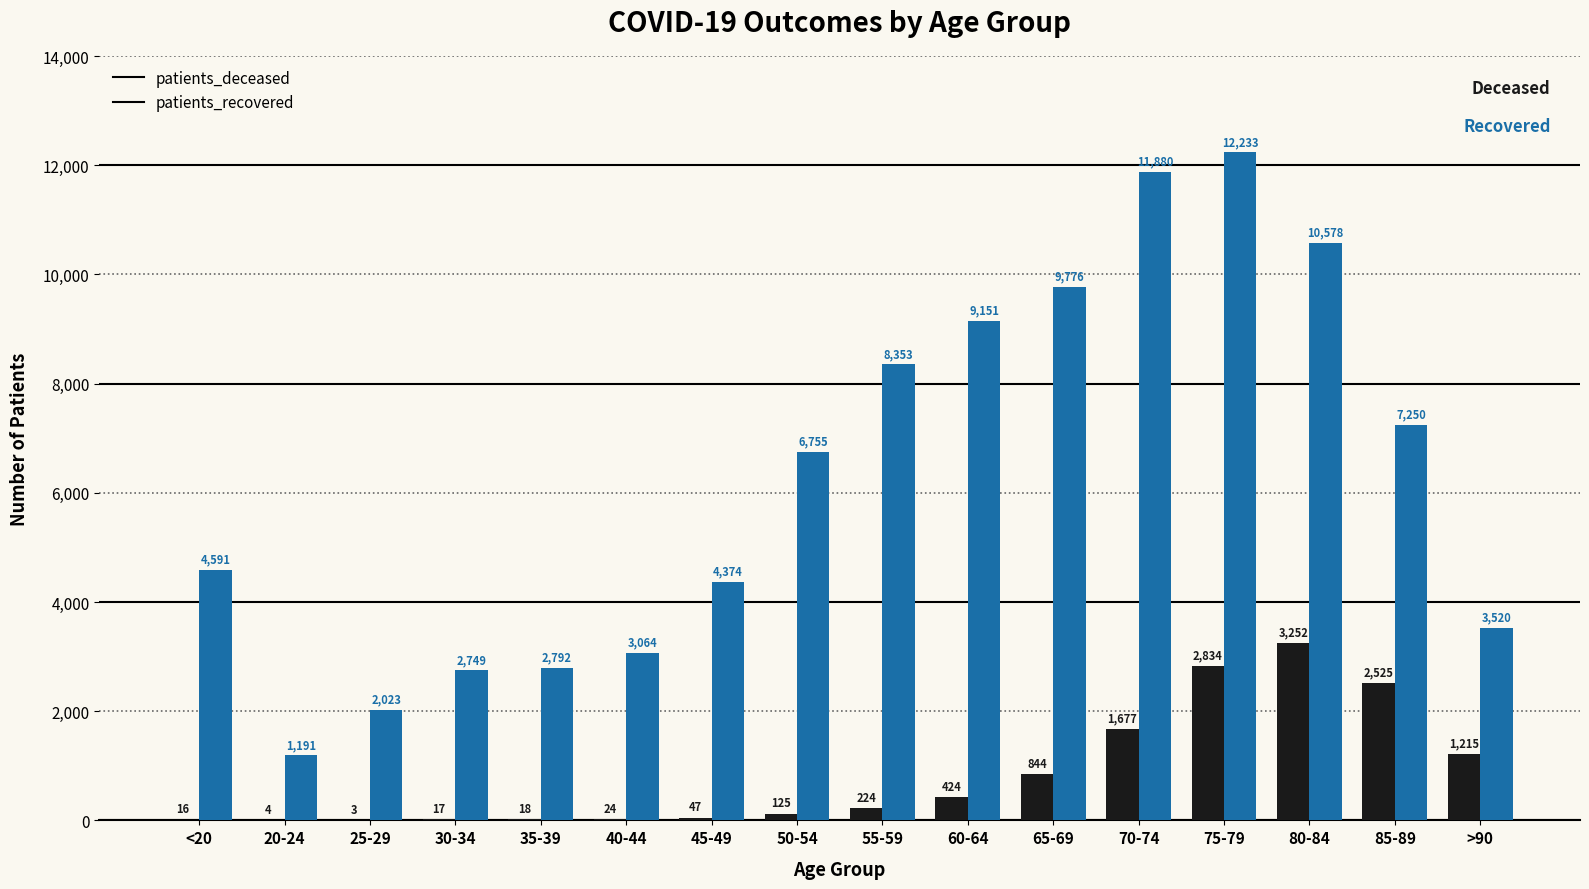

Where is patients_deceased nearest to the value 1627?

70-74